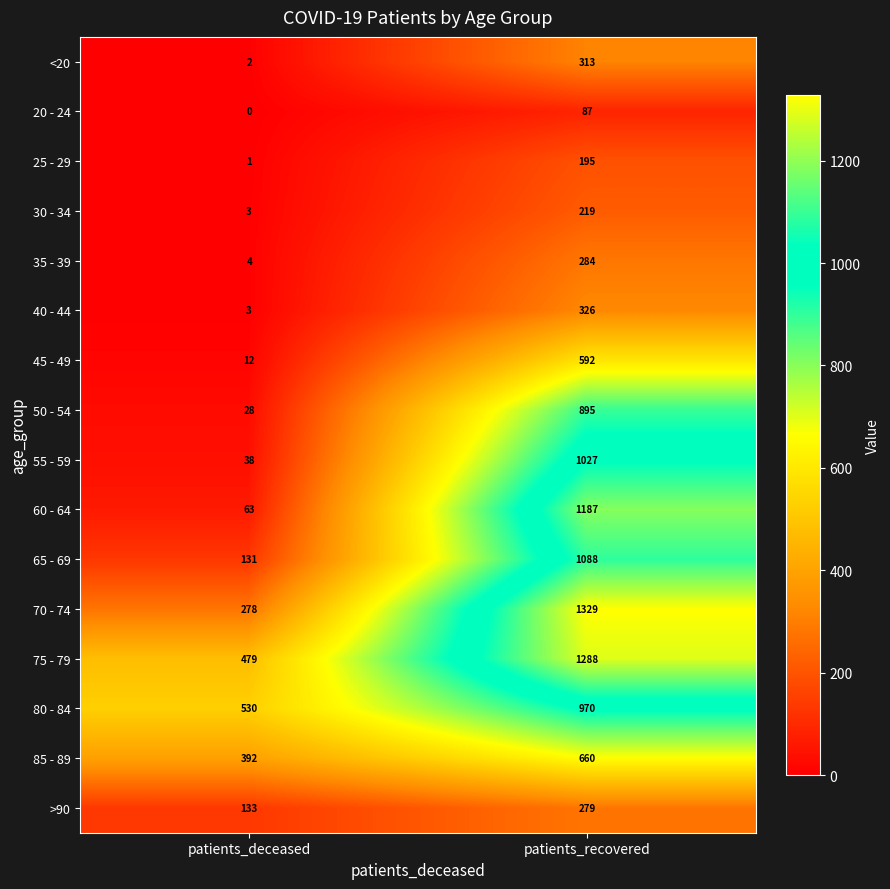

Which series has the largest total across all categories?

75 - 79